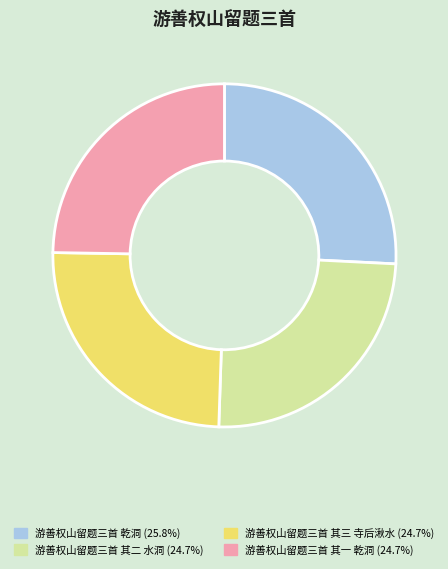

Does 游善权山留题三首 其一 乾洞 account for over 50% of the chart?

No